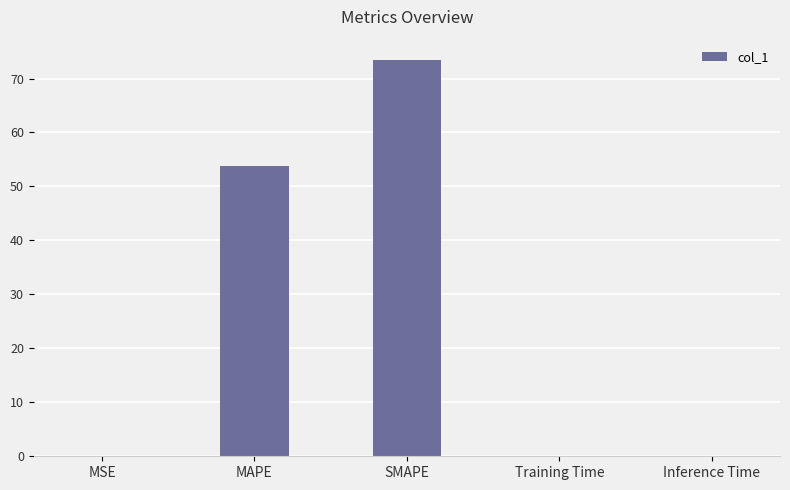

Which category has the highest value across all series?

SMAPE